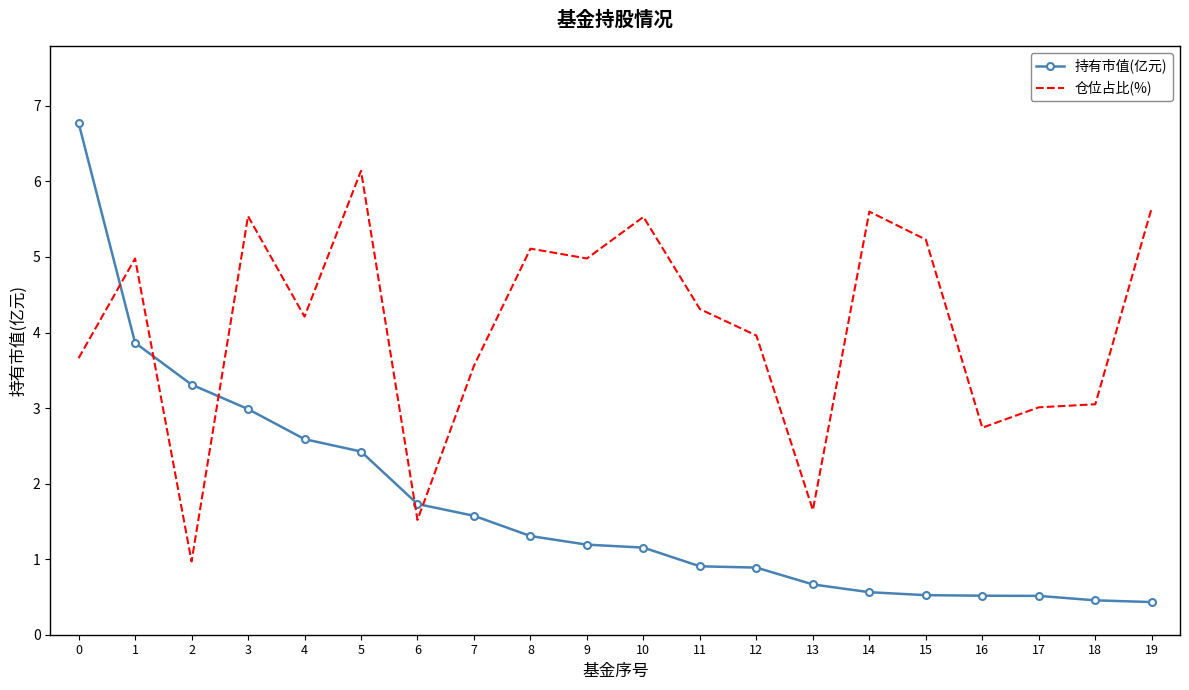

Is the value of 仓位占比(%) at 3 greater than the value of 持有市值(亿元) at 1?

Yes